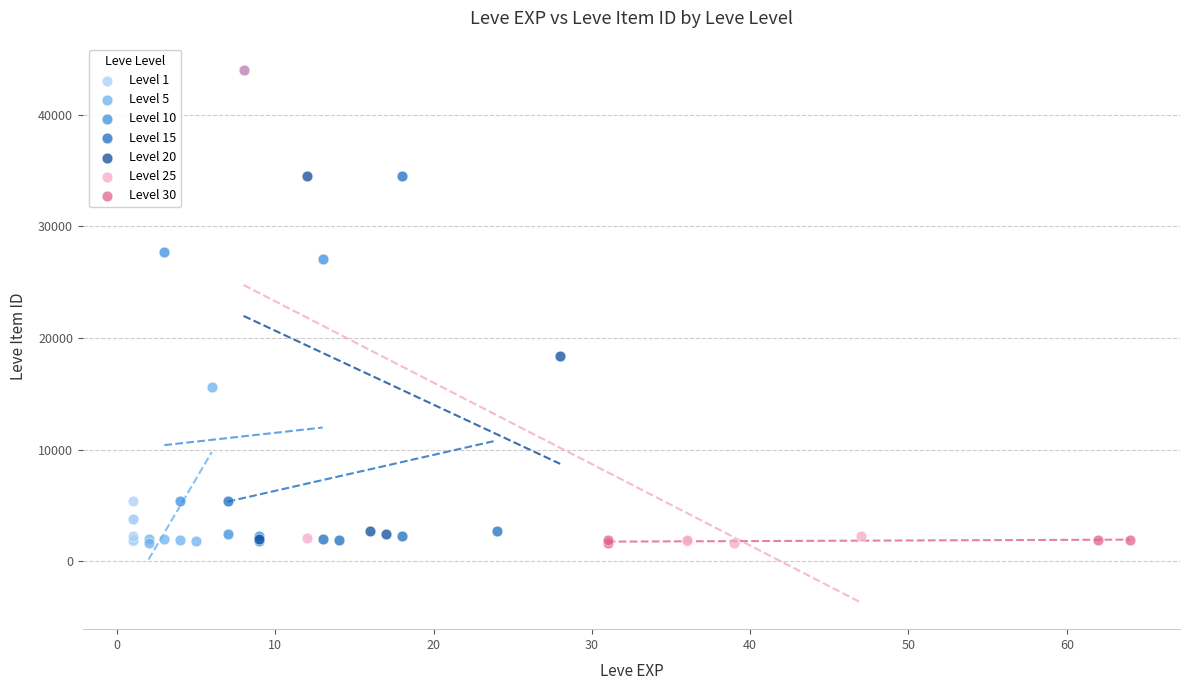

What are all the series names shown in the legend?

Level 1, Level 5, Level 10, Level 15, Level 20, Level 25, Level 30